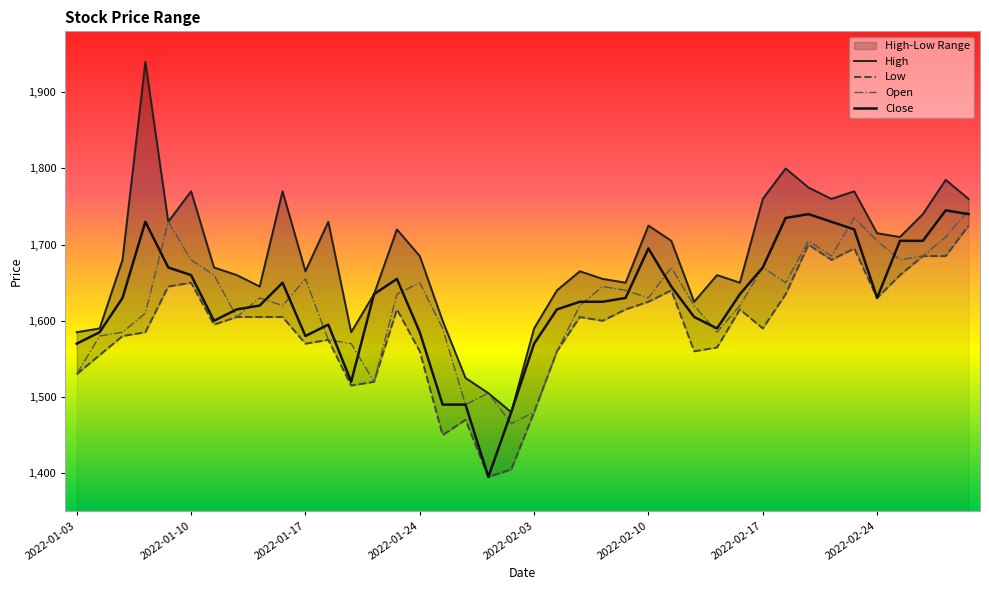

What is the highest value of the Close series?

1745